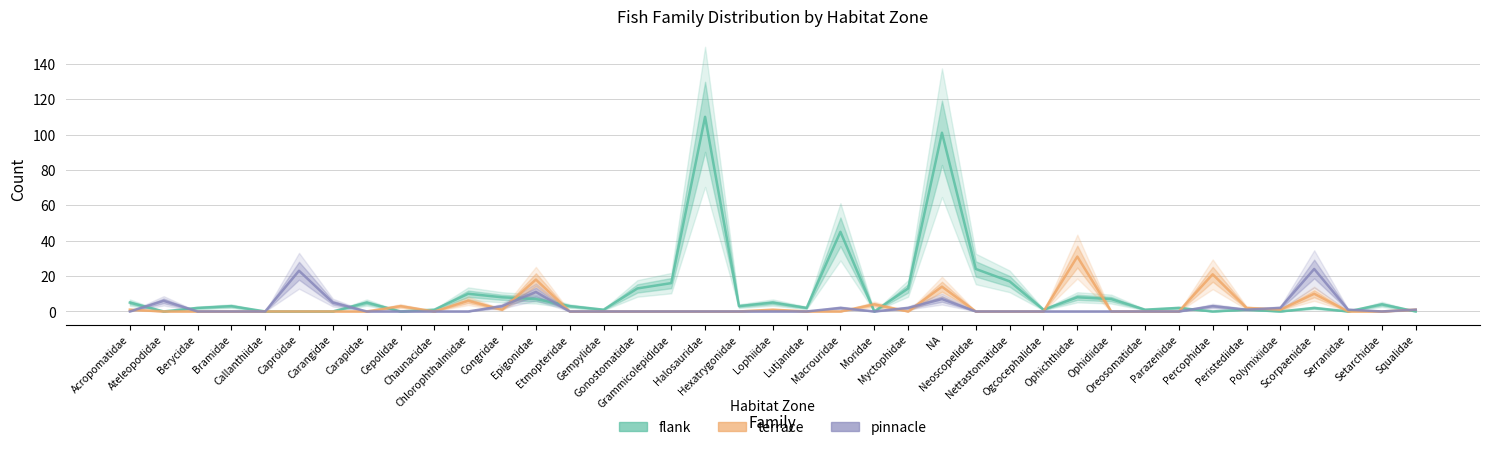

Is it true that terrace equals 3 at Chlorophthalmidae?

False